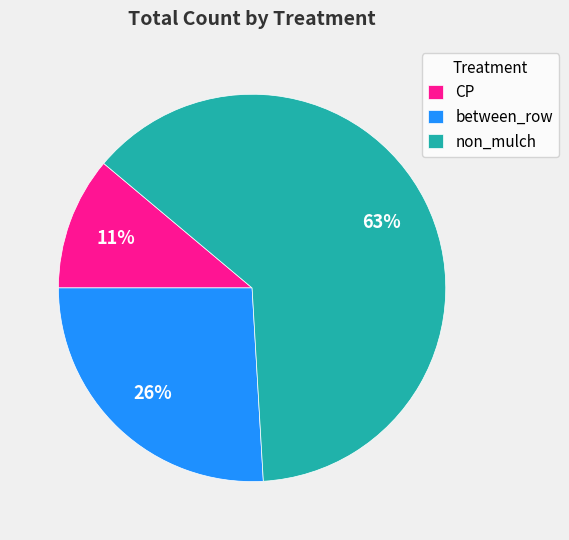

How many slices are in this pie chart?

3